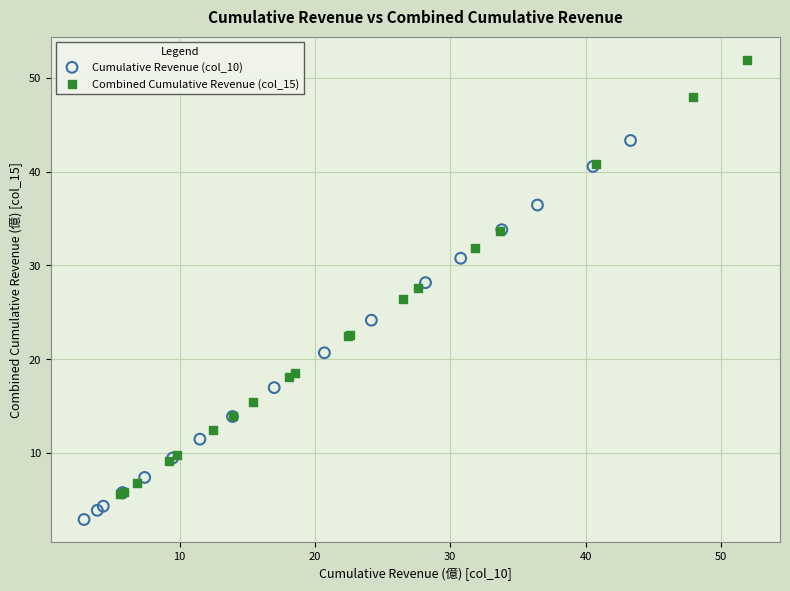

Which series reaches the maximum Y coordinate?

Combined Cumulative Revenue (col_15)